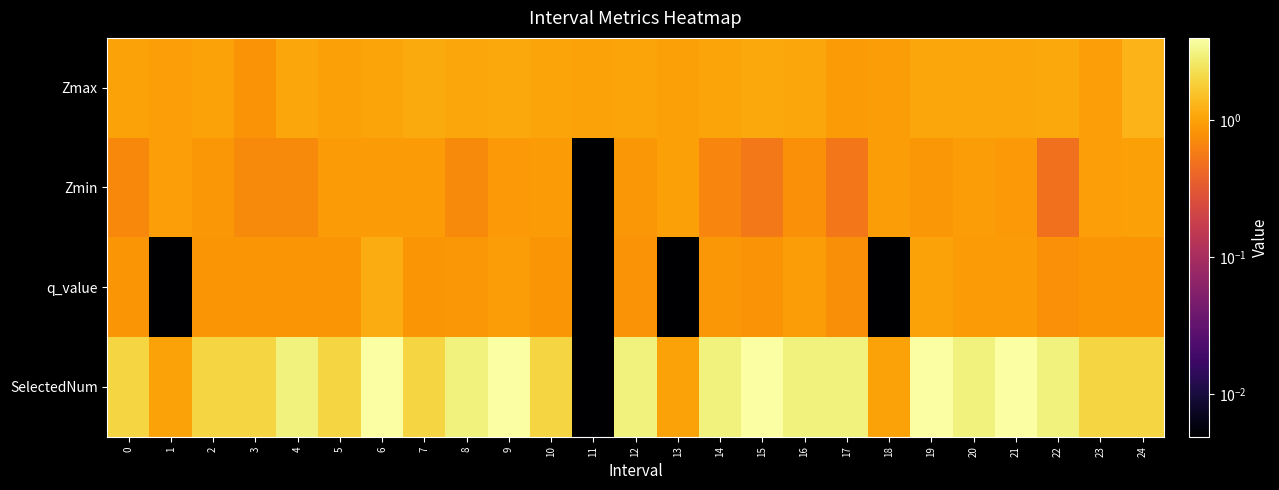

Which has a higher value, 20 or 10?

20